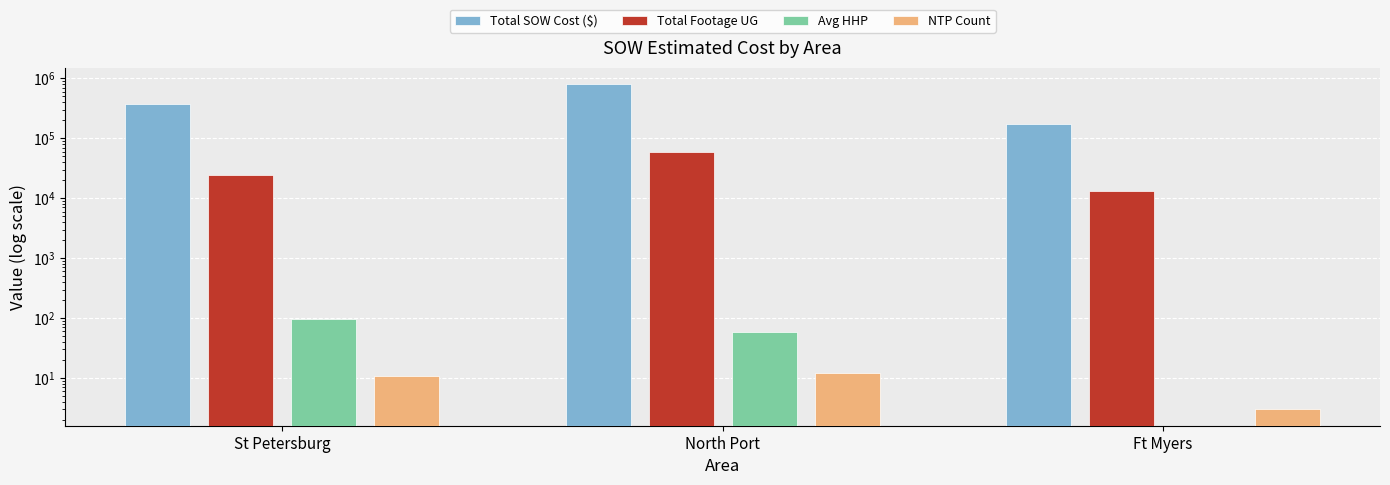

True or false: Total Footage UG has a value of 7576.1 at St Petersburg.

False